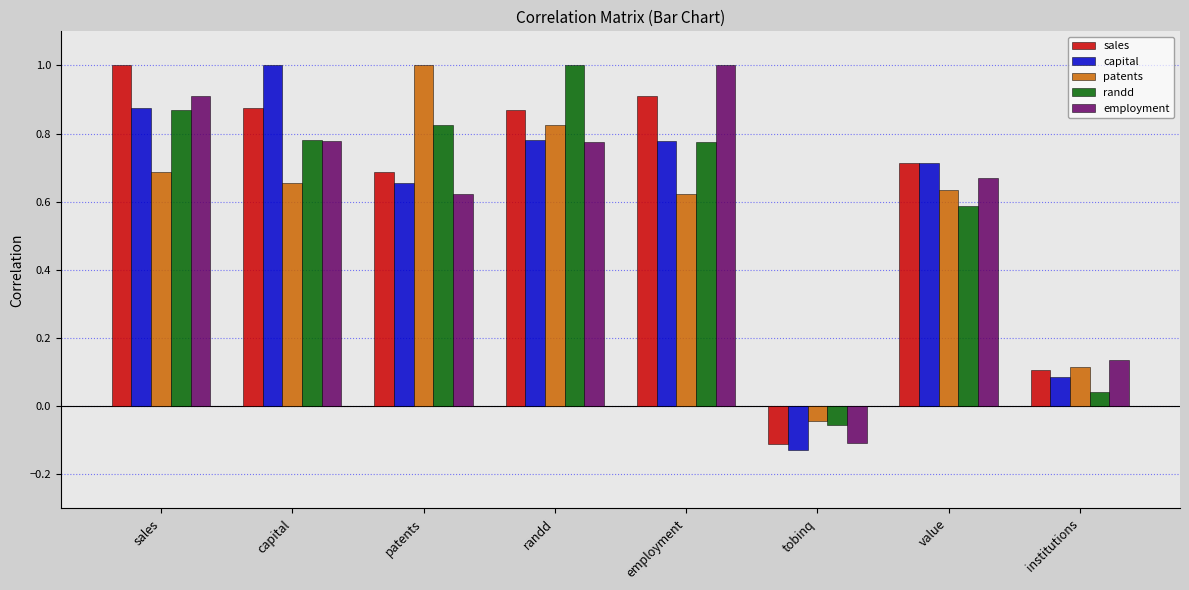

At how many categories does at least one series exceed 0?

7